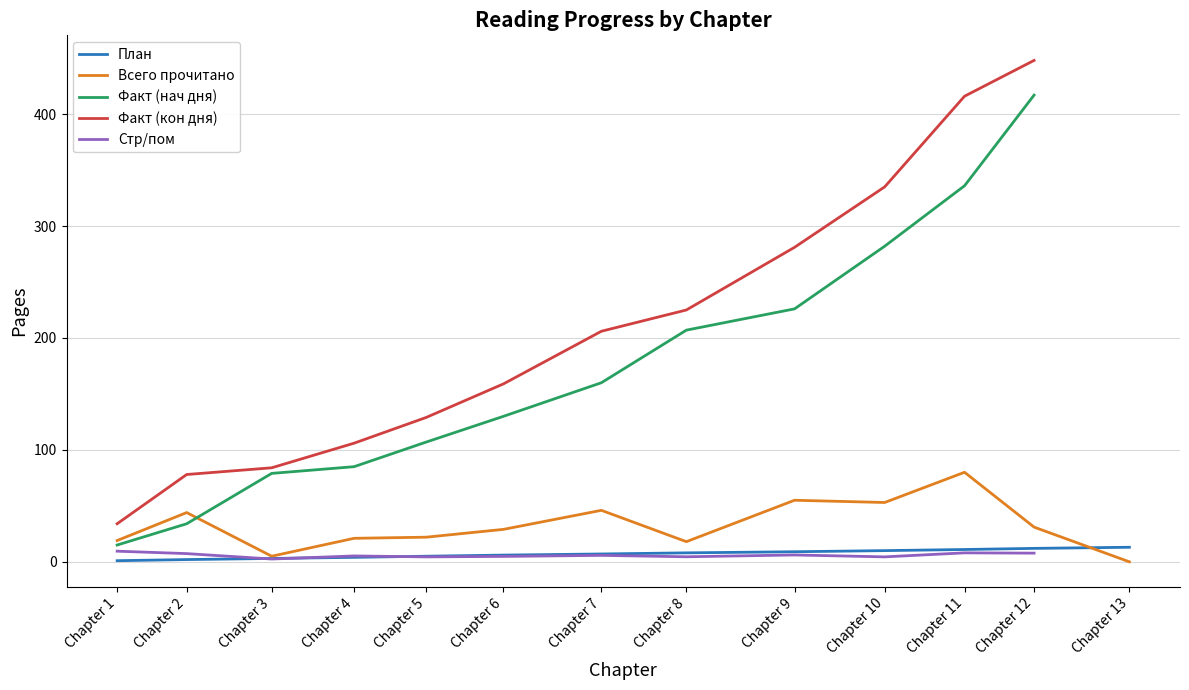

Does the chart display data point markers on the line(s)?

No